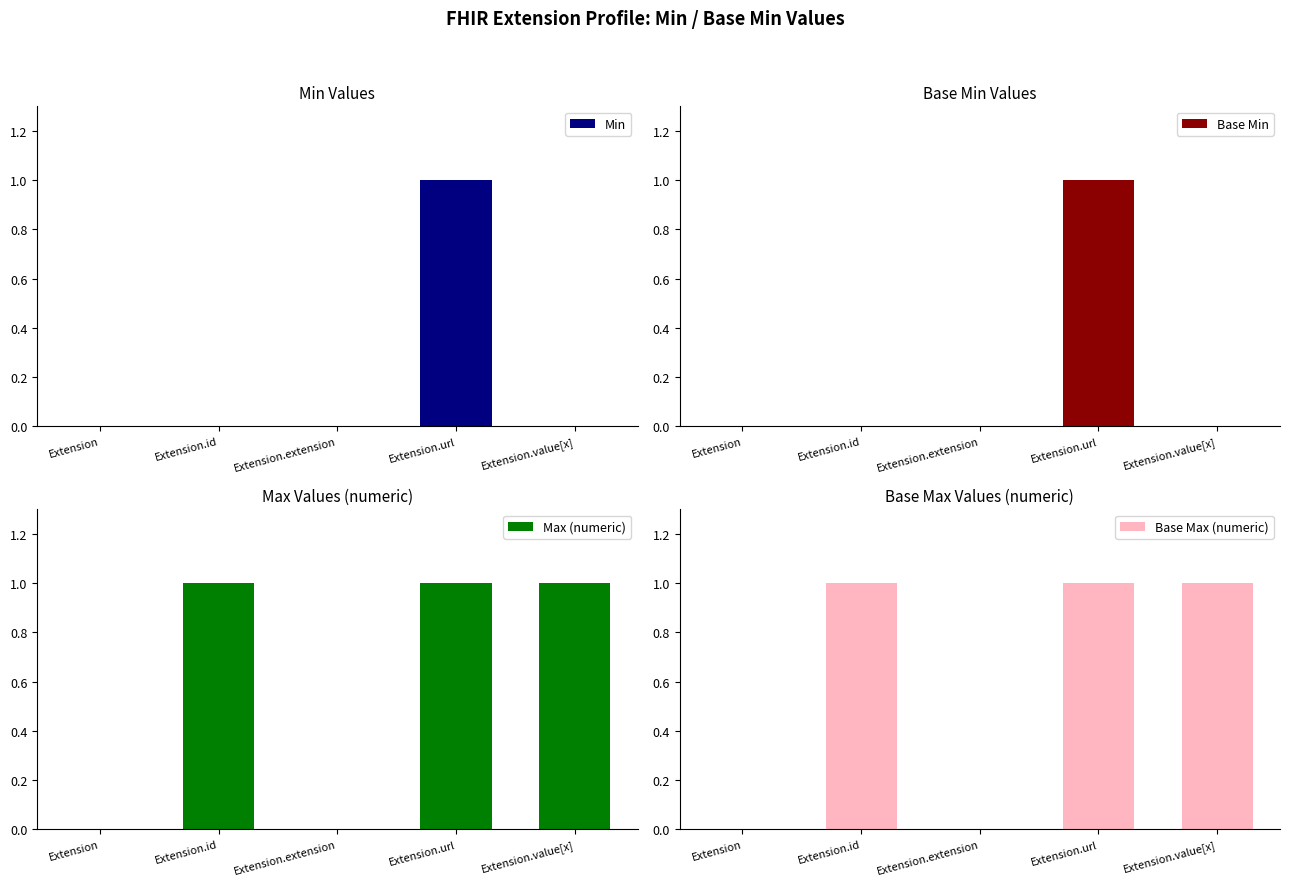

How many Max (numeric) values are between 0 and 1?

5